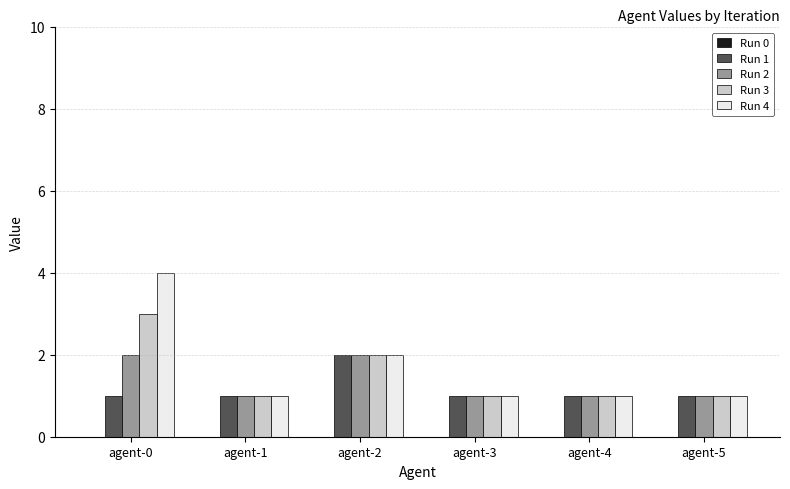

At which category is the sum across all series the highest?

agent-0